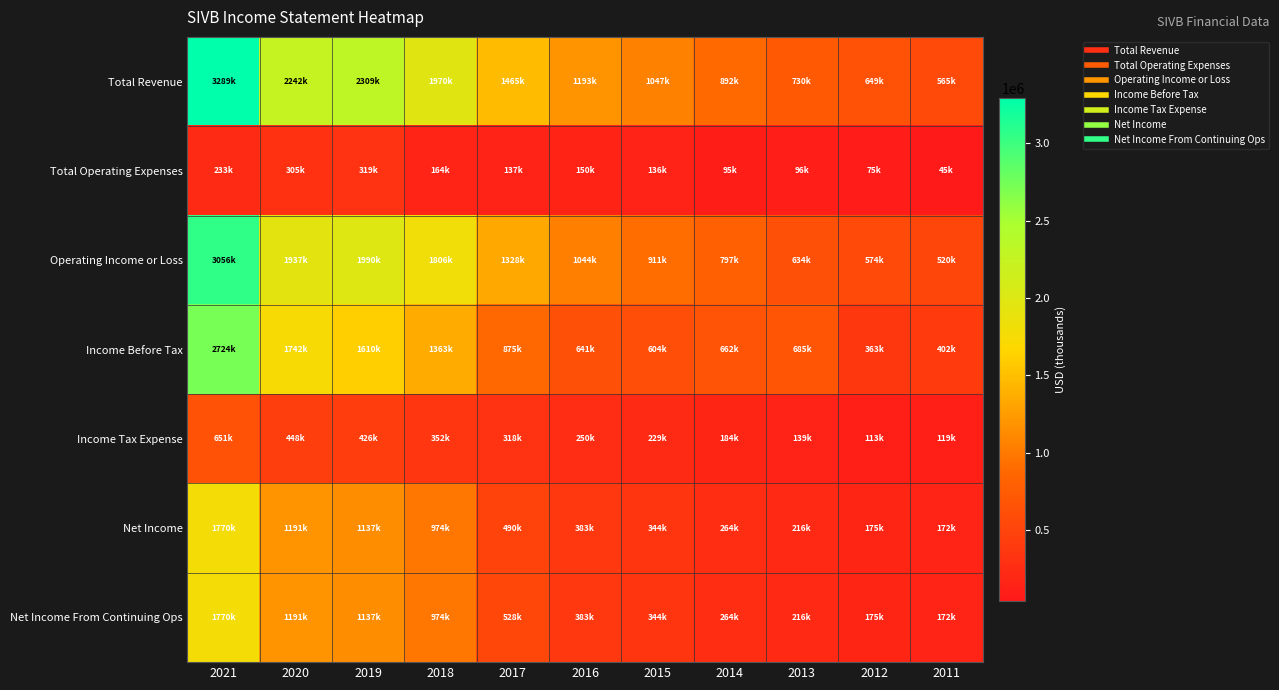

Reading left to right, extract all data points from this chart.

Total Revenue: 2021=3289000	2020=2241600	2019=2309400	2018=1969900	2017=1465100	2016=1193400	2015=1046800	2014=891900	2013=729600	2012=648700	2011=565400
Total Operating Expenses: 2021=233000	2020=304800	2019=319200	2018=163800	2017=137100	2016=149600	2015=136000	2014=94800	2013=96000	2012=75200	2011=45200
Operating Income or Loss: 2021=3056000	2020=1936800	2019=1990200	2018=1806100	2017=1328100	2016=1043800	2015=910700	2014=797100	2013=633700	2012=573500	2011=520200
Income Before Tax: 2021=2724000	2020=1741900	2019=1610400	2018=1362900	2017=874600	2016=640600	2015=603600	2014=662200	2013=685200	2012=363100	2011=401900
Income Tax Expense: 2021=651000	2020=447600	2019=425700	2018=351600	2017=317900	2016=250300	2015=228800	2014=183500	2013=139100	2012=113300	2011=119100
Net Income: 2021=1770000	2020=1191200	2019=1136900	2018=973800	2017=490500	2016=382700	2015=343900	2014=263900	2013=215900	2012=175100	2011=171900
Net Income From Continuing Ops: 2021=1770000	2020=1191200	2019=1136900	2018=973800	2017=528100	2016=382700	2015=343900	2014=263900	2013=215900	2012=175100	2011=171900